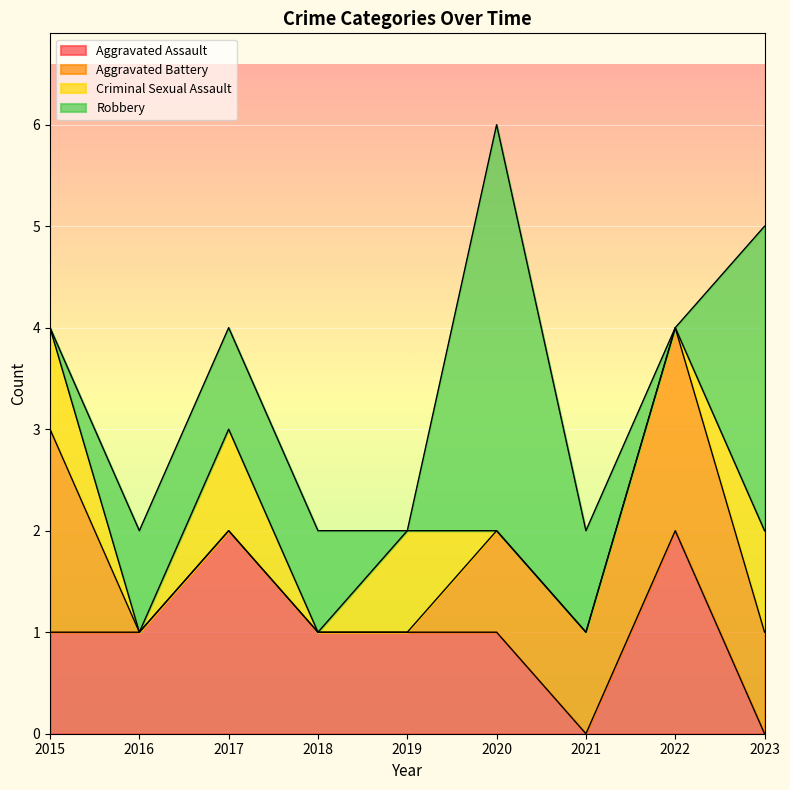

Which has a higher value, 2016 or 2018?

2016